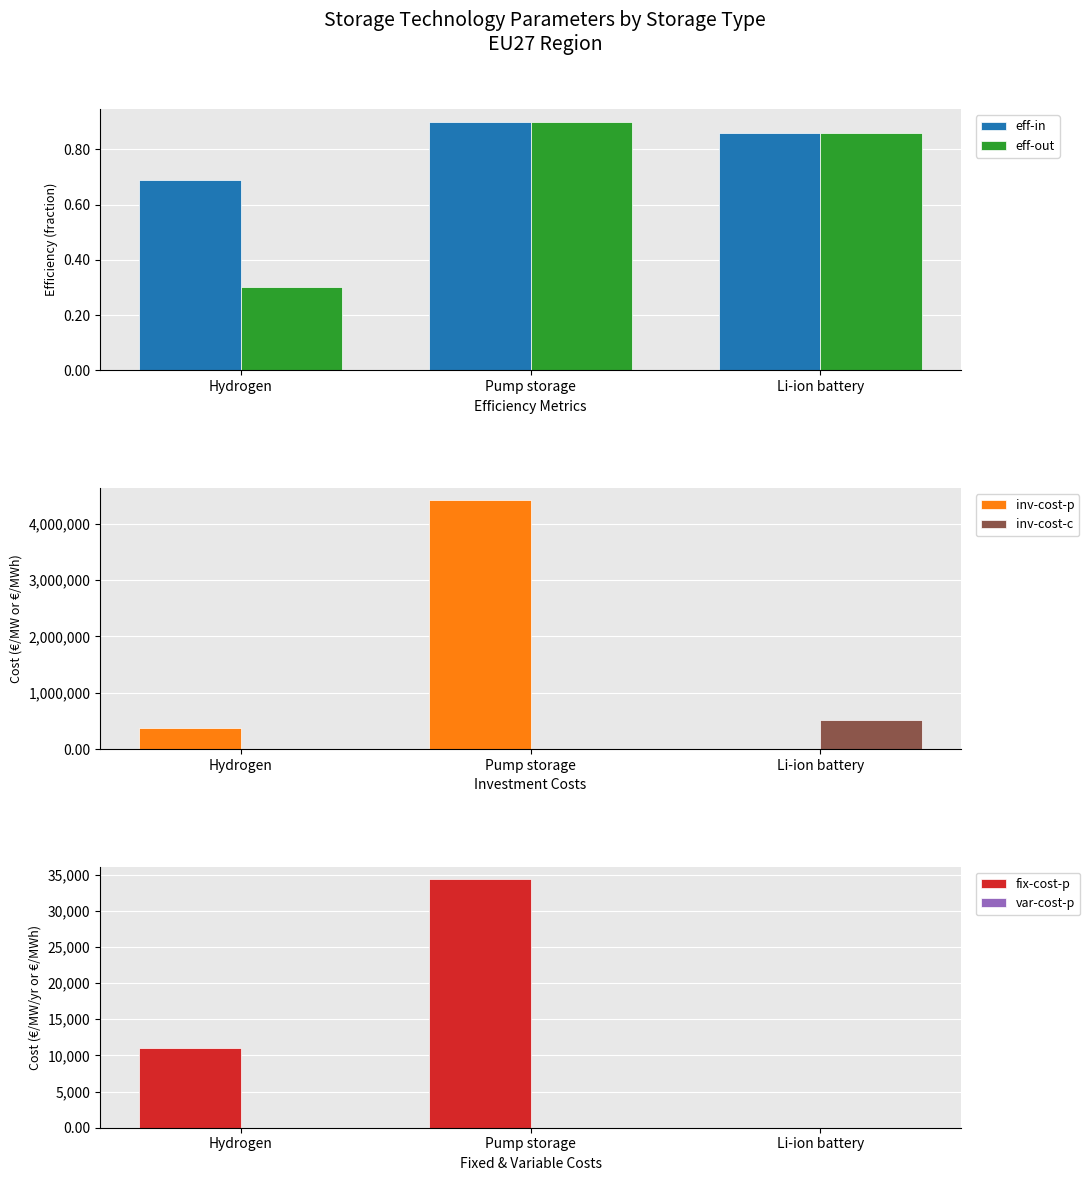

Reading left to right, what are all the values shown in this chart?

eff-in: 0.7	0.9	0.9
eff-out: 0.3	0.9	0.9
inv-cost-p: 366000.0	4412341.0	0.0
inv-cost-c: 0.0	0.0	520000.0
fix-cost-p: 11000.0	34383.0	0.0
var-cost-p: 0.0	8.2	0.4